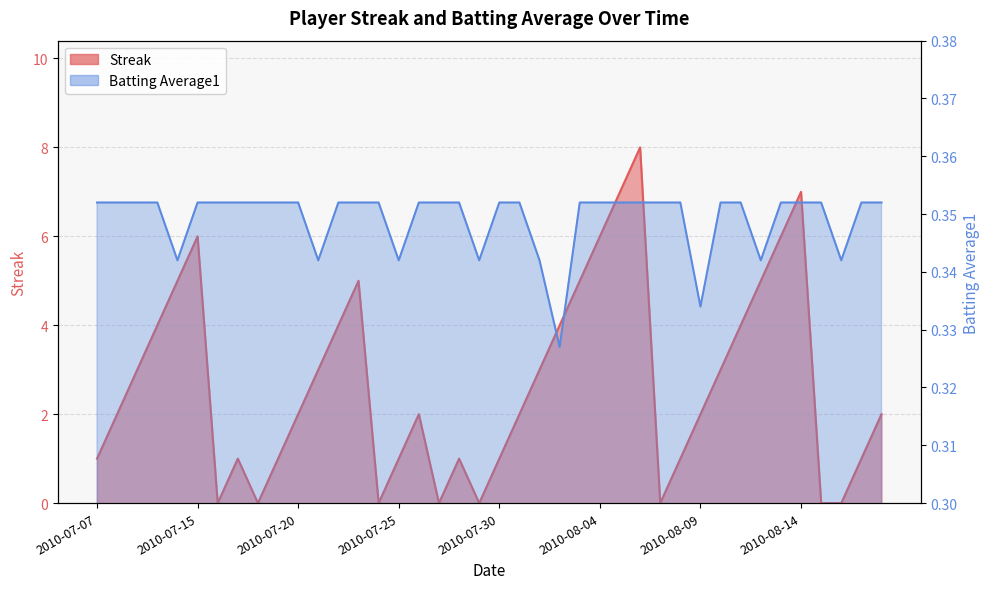

At which category is the sum across all series the highest?

2010-08-06